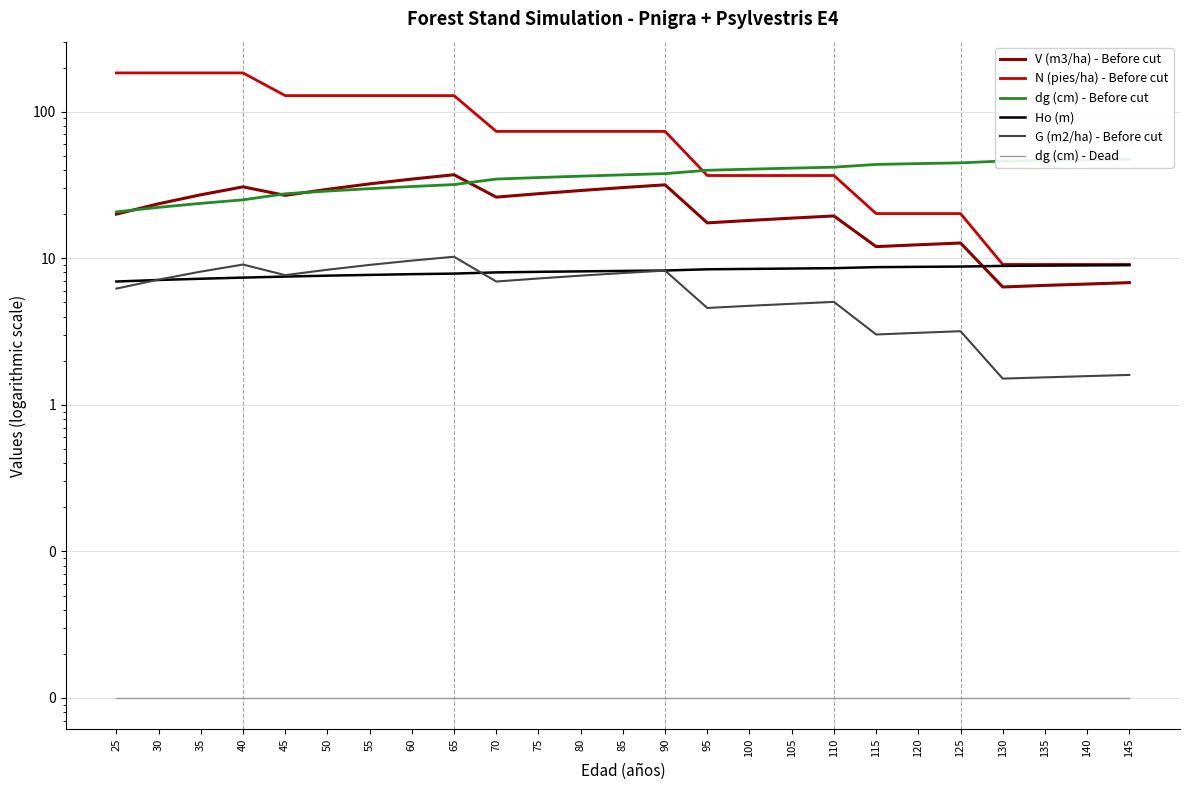

Which series changed the most between 45 and 140?

N (pies/ha) - Before cut